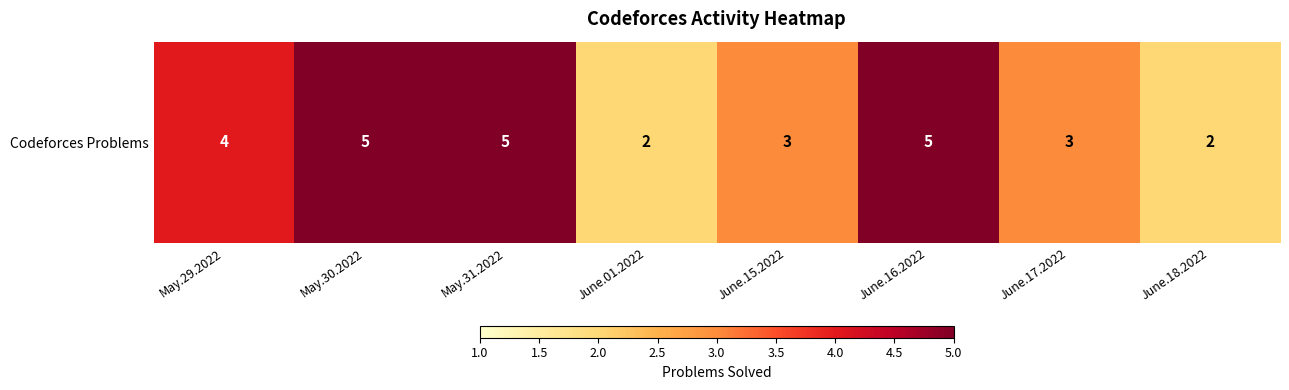

How many series are shown in this chart?

1